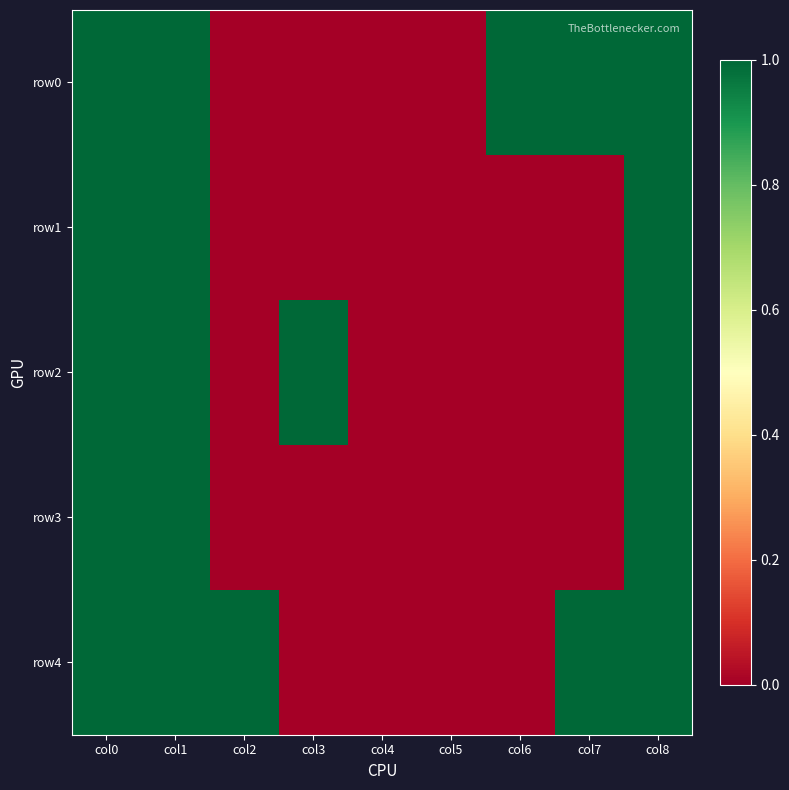

Which series has the largest range (max minus min)?

row0